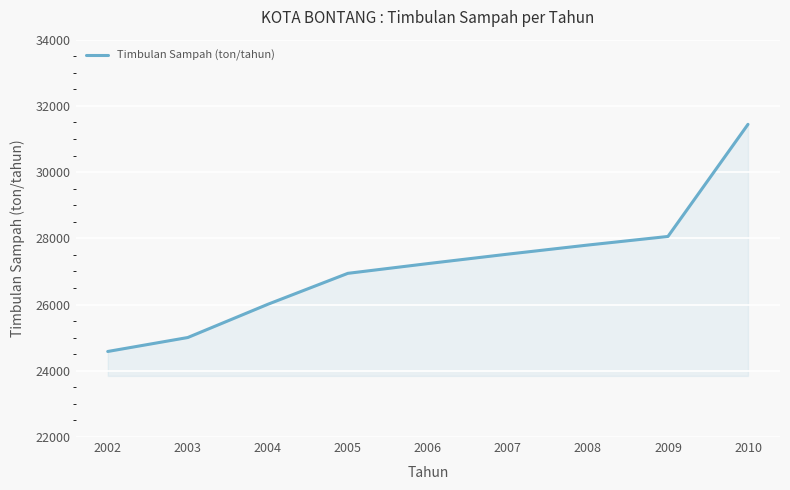

What is the difference between the second highest and second lowest values?

3052.1